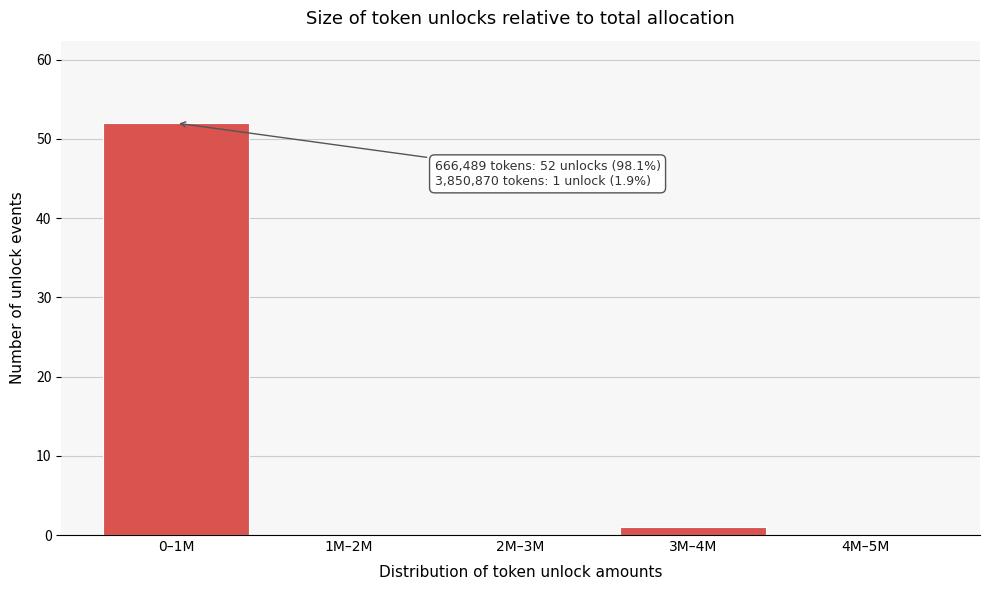

Reading right to left, what are all the values shown in this chart?

4M–5M=0	3M–4M=1	2M–3M=0	1M–2M=0	0–1M=52